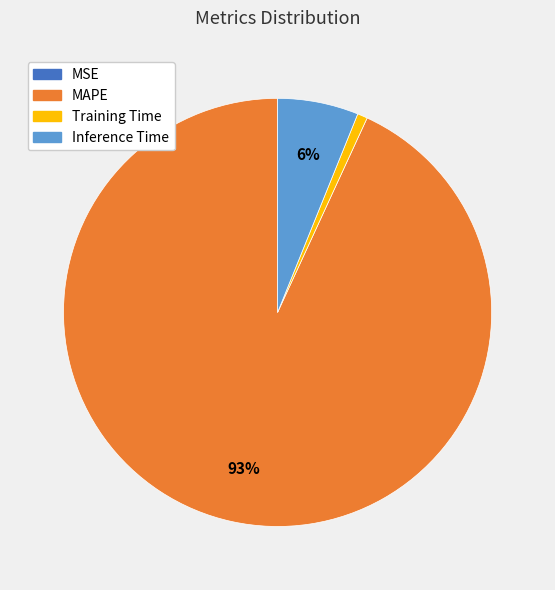

Do Inference Time and MAPE together represent more than half of the pie?

Yes